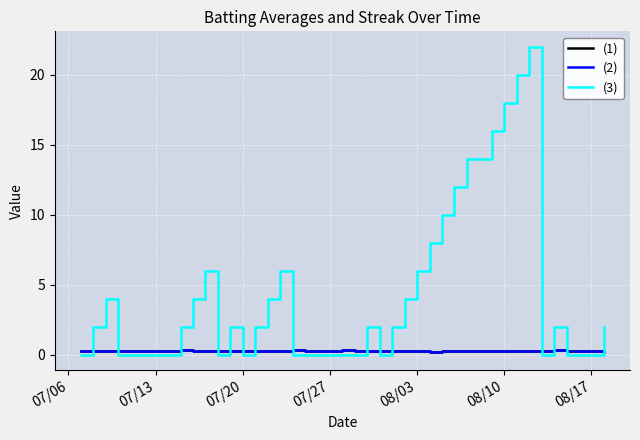

Which series has the largest total across all categories?

(3)